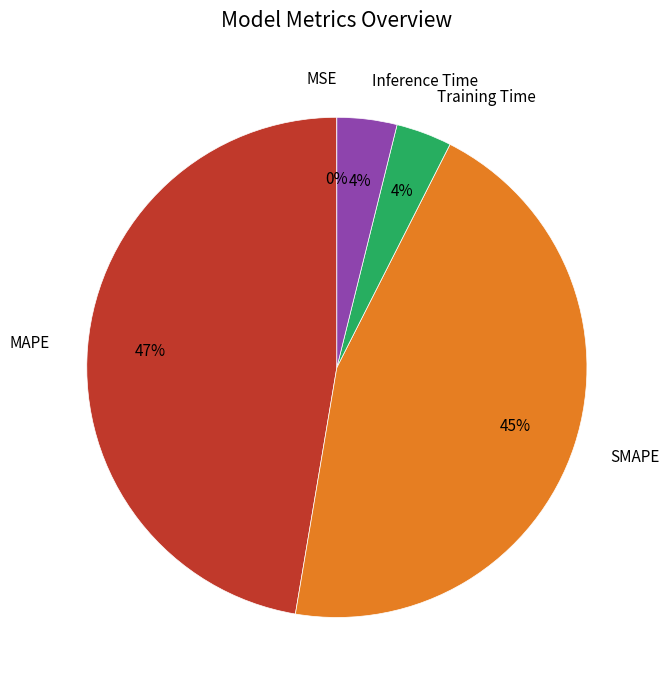

Do SMAPE and Training Time together represent more than half of the pie?

No